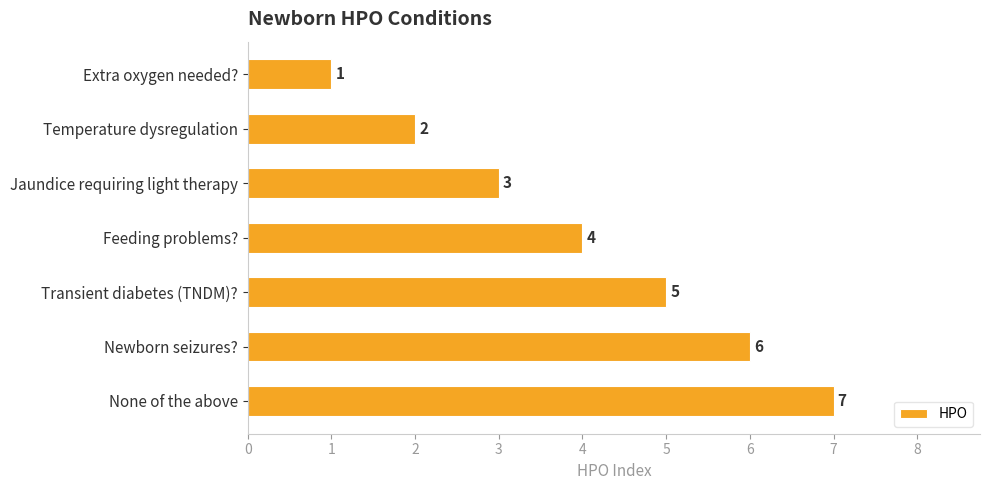

How many data points are less than 4?

3